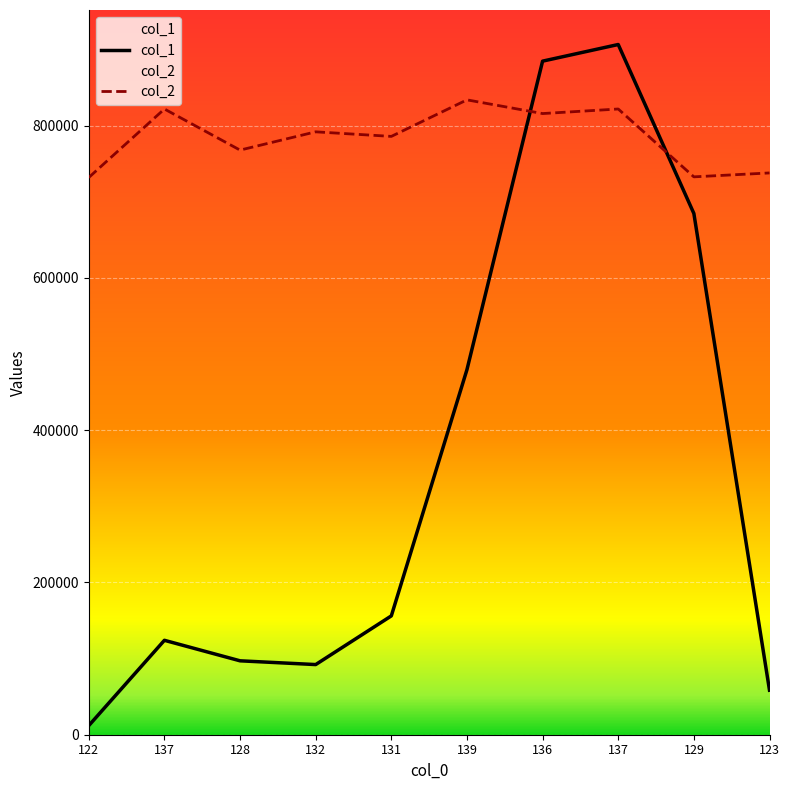

How many values in the col_2 series exceed 792000?

4